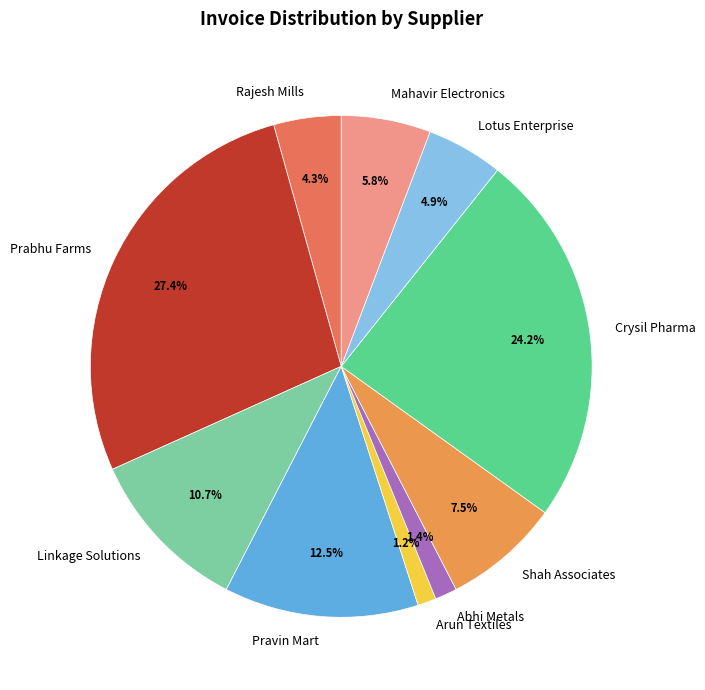

To the nearest percent, what portion does Crysil Pharma represent?

24%